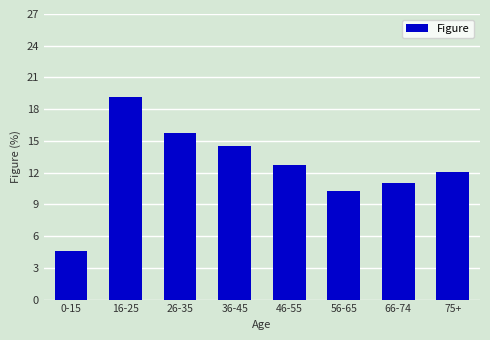

List the labels in order of value, smallest first.

0-15, 56-65, 66-74, 75+, 46-55, 36-45, 26-35, 16-25